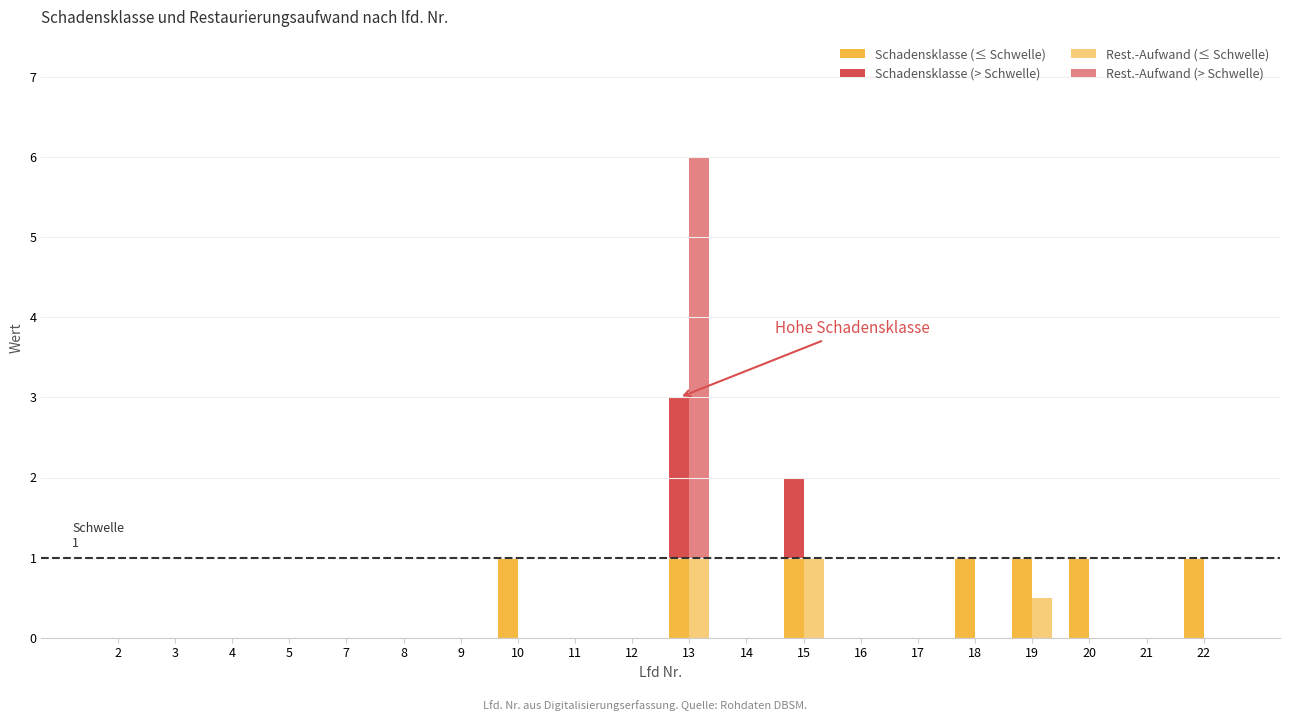

Which series has the largest total across all categories?

Schadensklasse (≤ Schwelle)